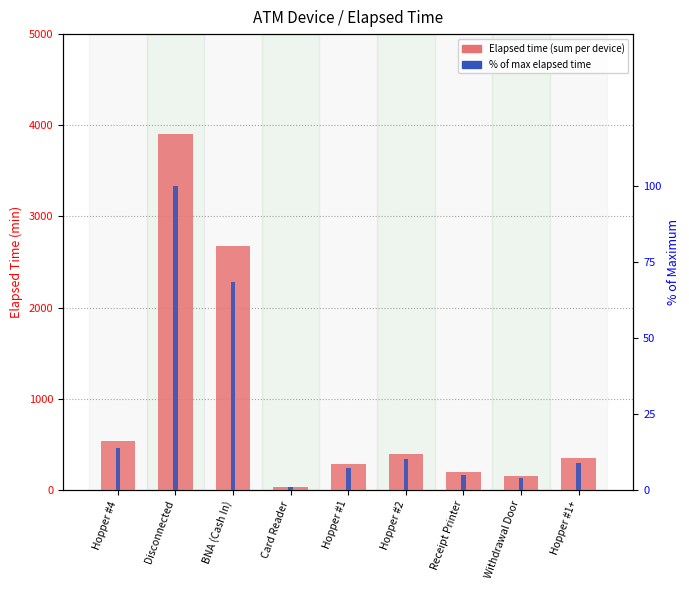

The Elapsed_time series shows 242.6 at Withdrawal Door. True or false?

False